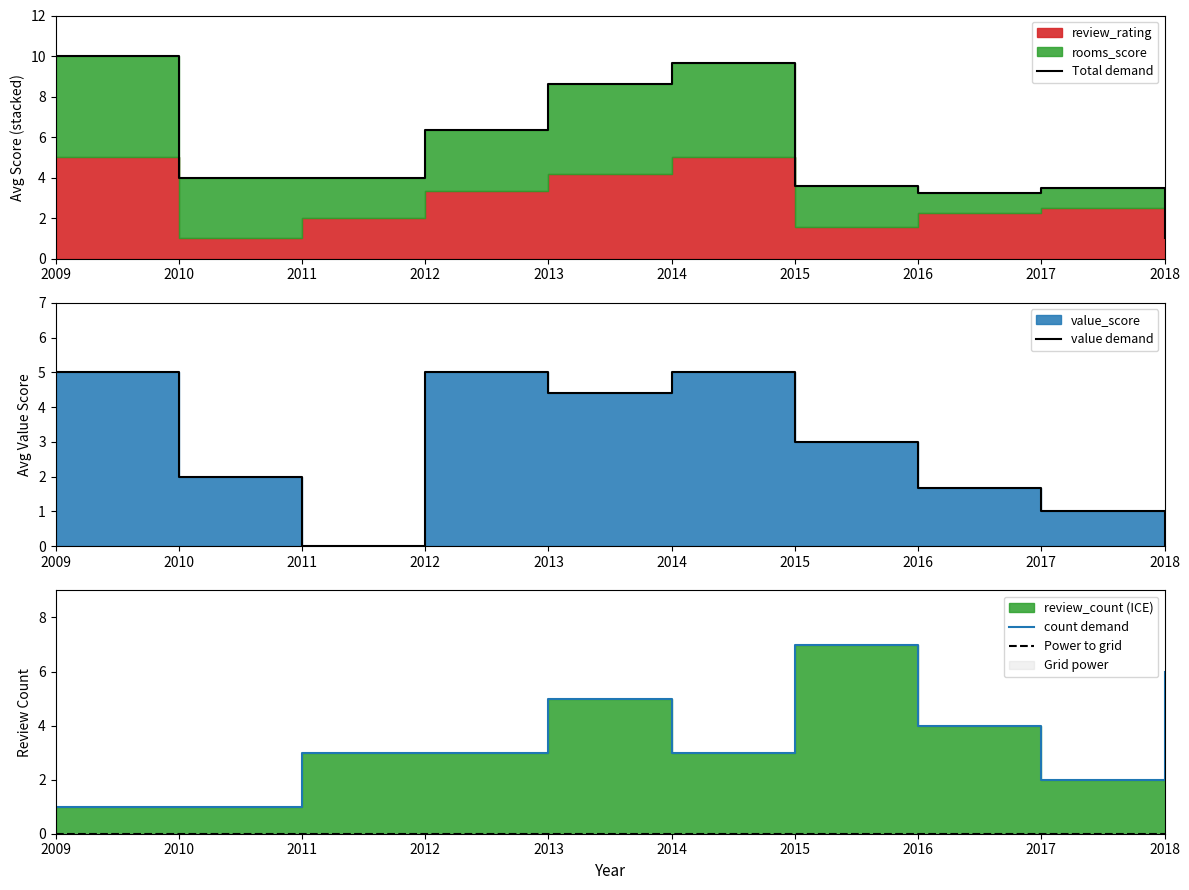

Reading left to right, extract all data points from this chart.

Total demand: 2009=10.0	2010=4.0	2011=4.0	2012=6.3	2013=8.6	2014=9.7	2015=3.6	2016=3.2	2017=3.5	2018=1.0
value demand: 2009=5.0	2010=2.0	2011=0.0	2012=5.0	2013=4.4	2014=5.0	2015=3.0	2016=1.7	2017=1.0	2018=0.0
count demand: 2009=1.0	2010=1.0	2011=3.0	2012=3.0	2013=5.0	2014=3.0	2015=7.0	2016=4.0	2017=2.0	2018=6.0
Power to grid: 2009=0.0	2010=0.0	2011=0.0	2012=0.0	2013=0.0	2014=0.0	2015=0.0	2016=0.0	2017=0.0	2018=0.0